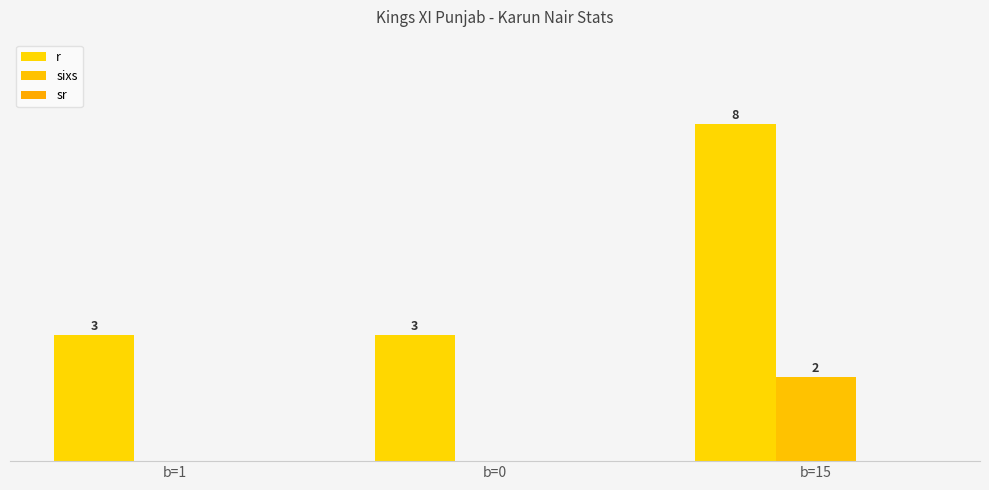

What is the greatest value displayed?

8